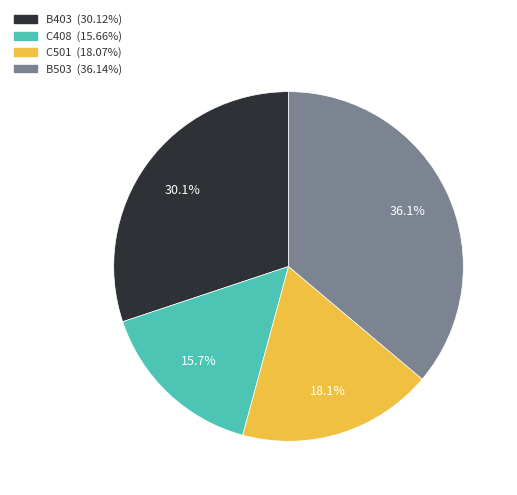

To the nearest percent, what is the difference between the B403 and C501 slice percentages?

12%